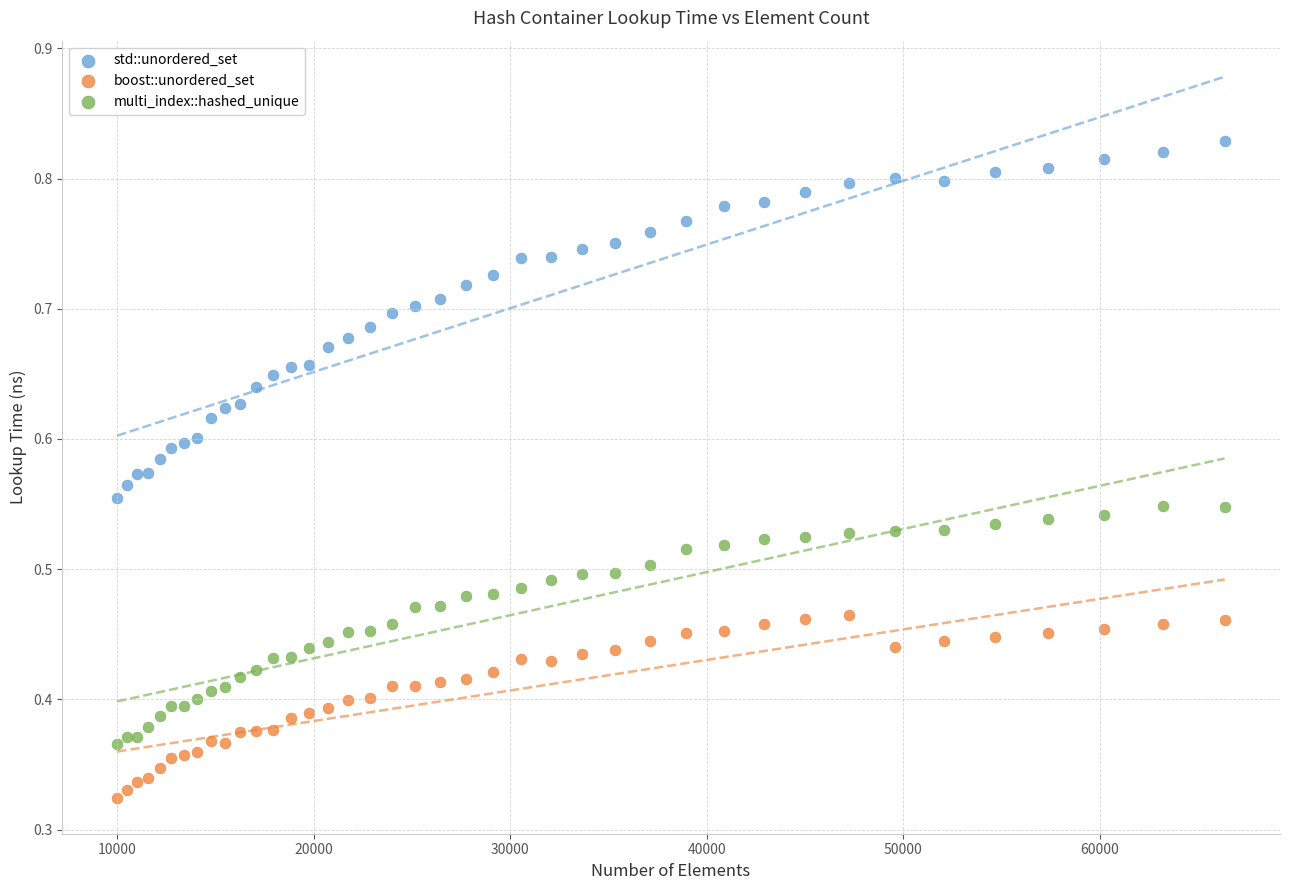

Which series contains the lowest Y value?

boost::unordered_set